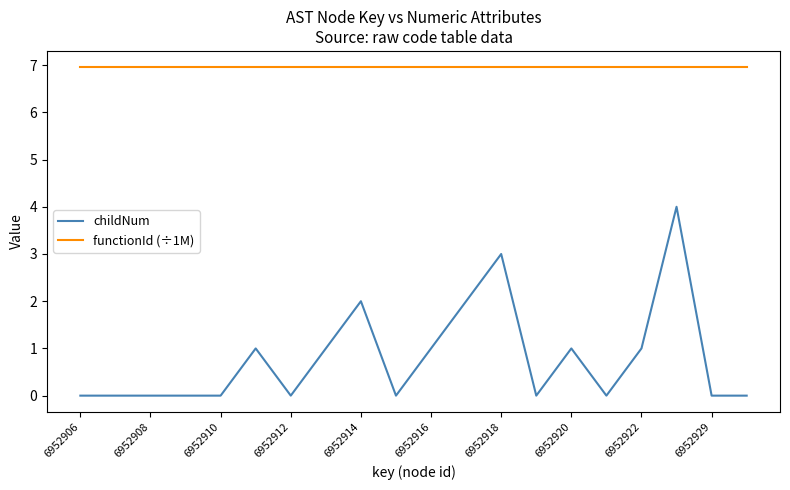

What is the lowest value of the functionId (÷1M) series?

7.0